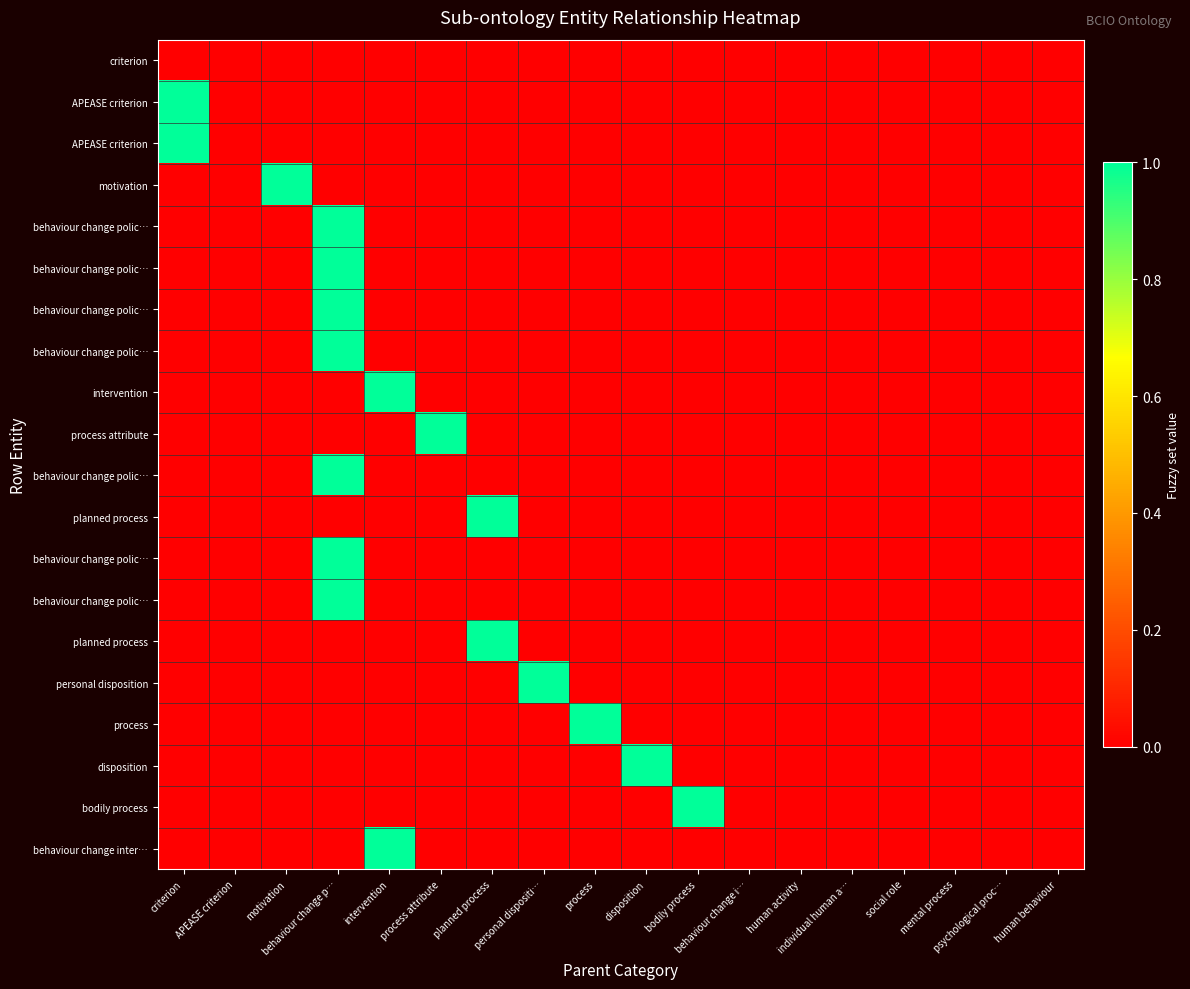

Between disposition and mental process, which is larger?

disposition